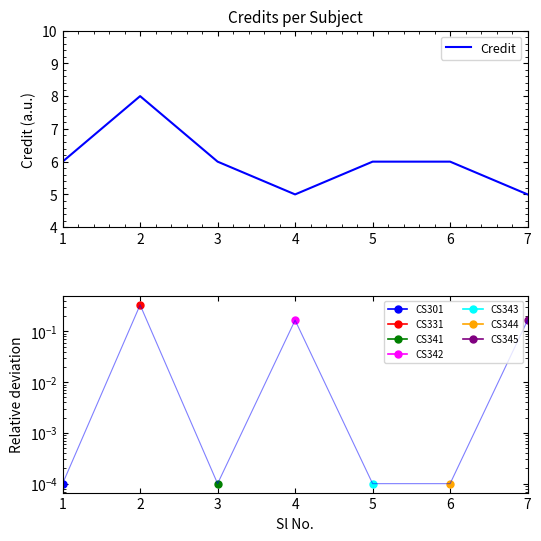

Which category has the highest value across all series?

2